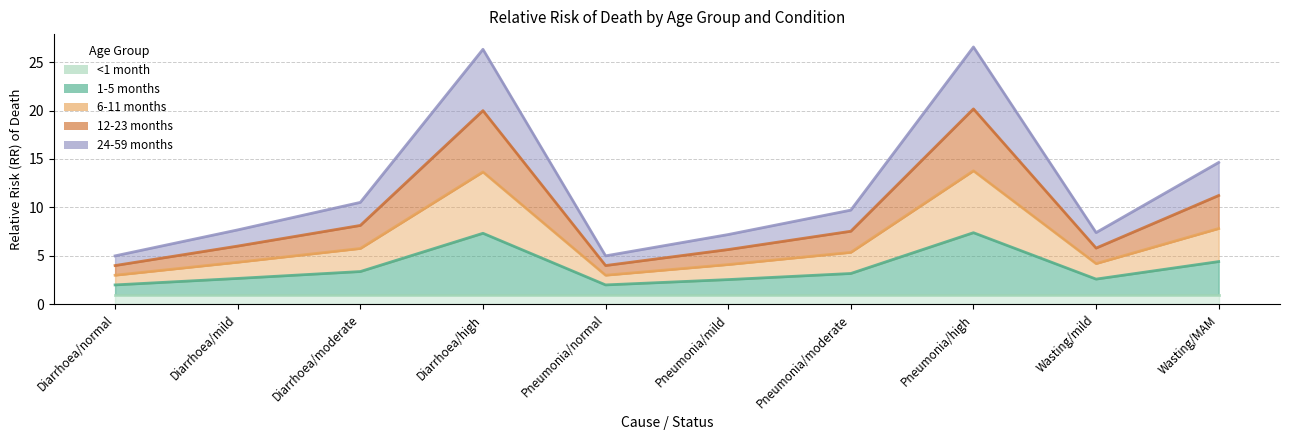

True or false: 1-5 months and 6-11 months cross at least once.

False